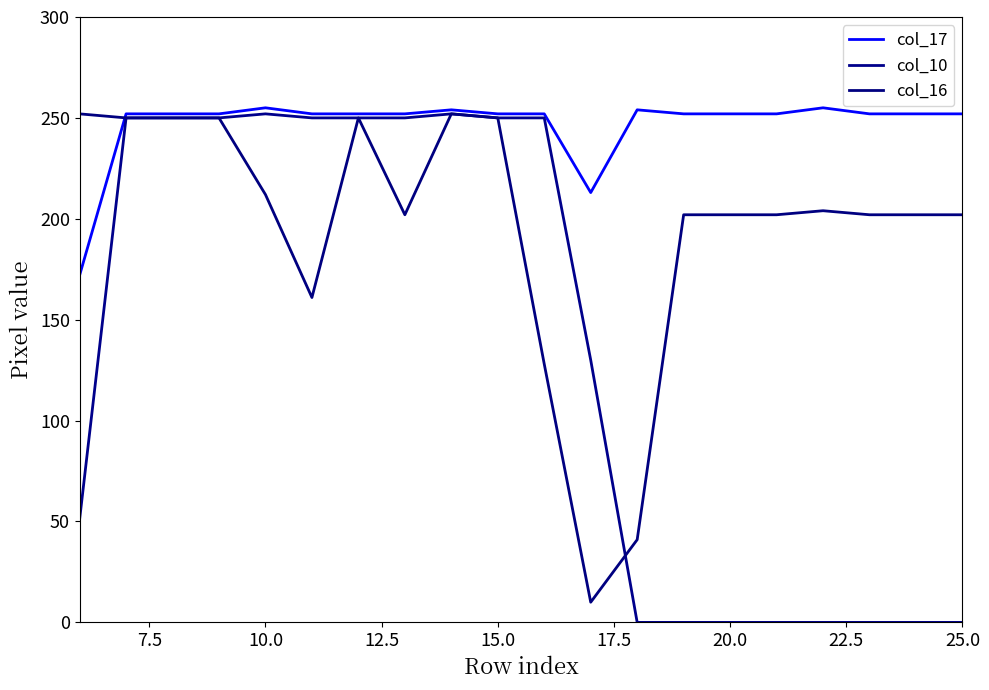

How many lines are shown in the chart?

3